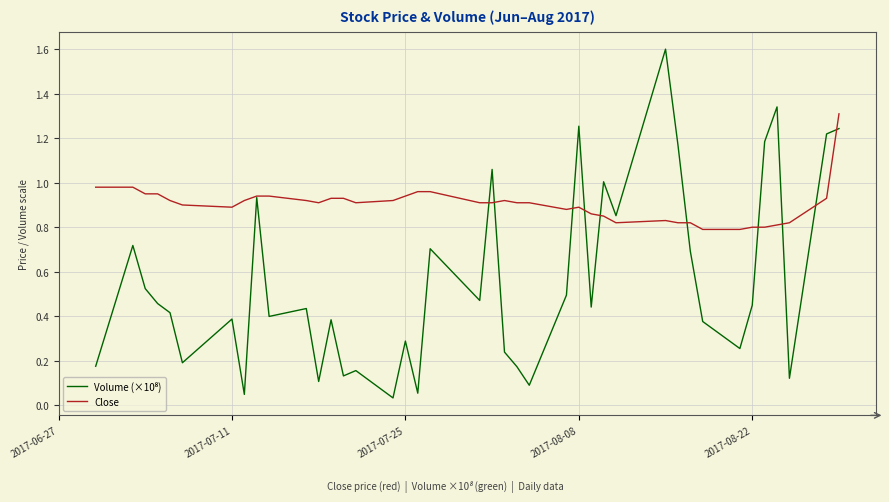

Which series has the largest total across all categories?

Close